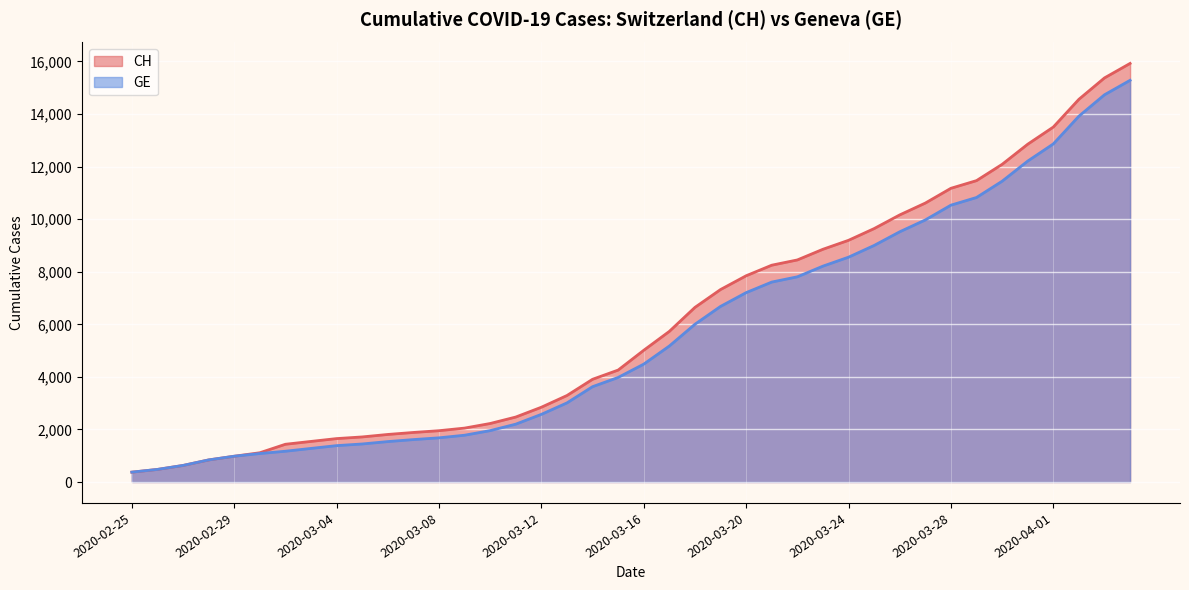

What is the difference between the second highest and minimum values in the CH series?

15000